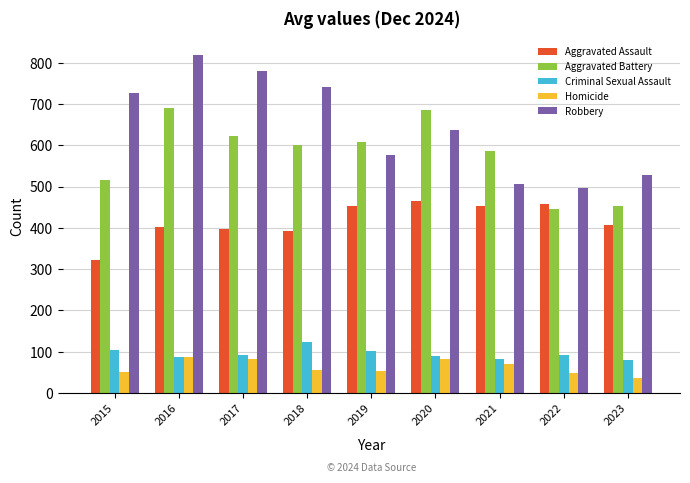

Read the Homicide value at 2017, to the nearest 5.

80